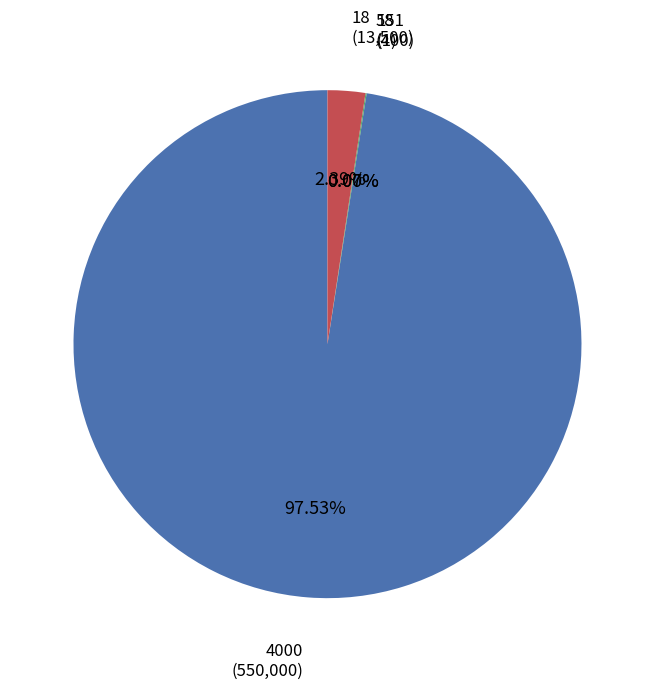

Do 18 and 4000 together represent more than half of the pie?

Yes